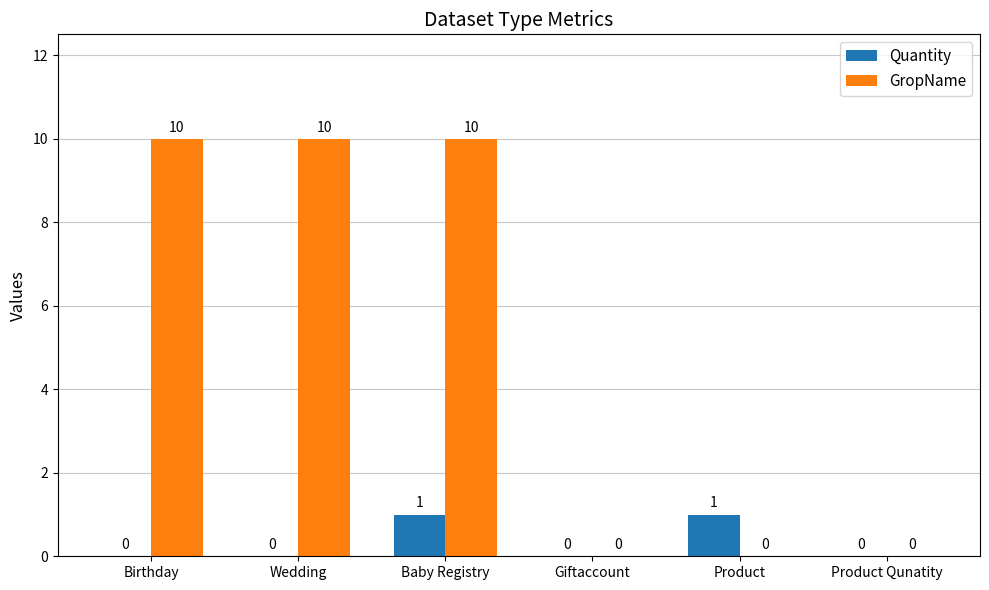

Is the value of Quantity at Giftaccount greater than the value of GropName at Wedding?

No